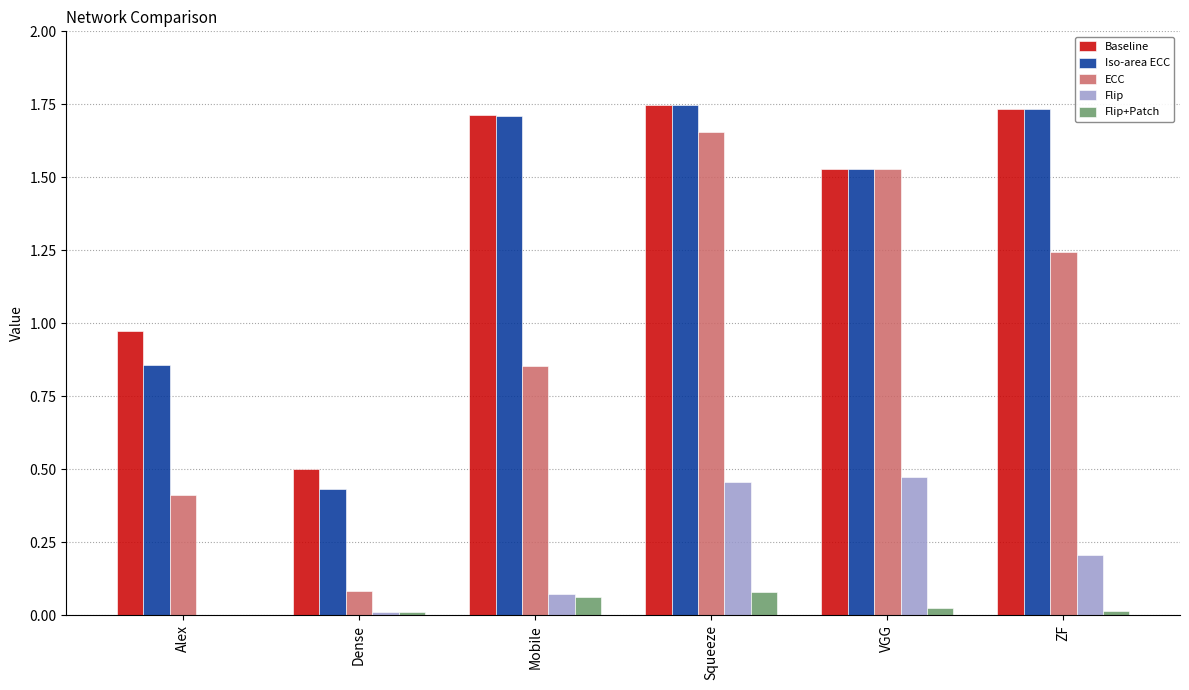

Between Squeeze and ZF, which series saw the biggest shift?

ECC